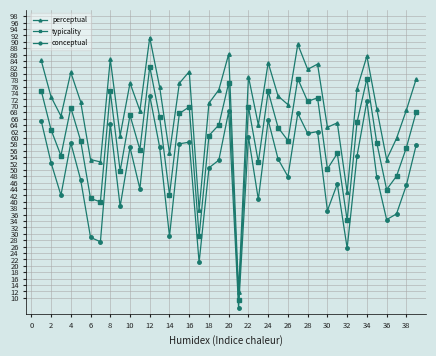

What is the greatest value displayed?

91.4